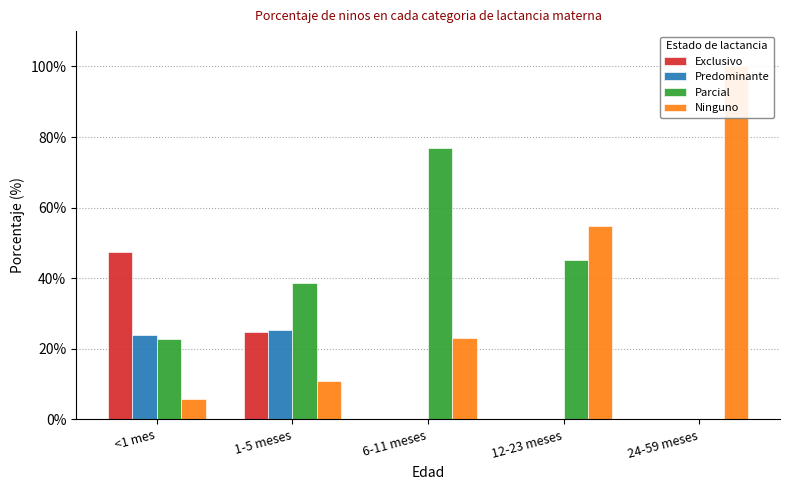

What are all the series names shown in the legend?

Exclusivo, Predominante, Parcial, Ninguno